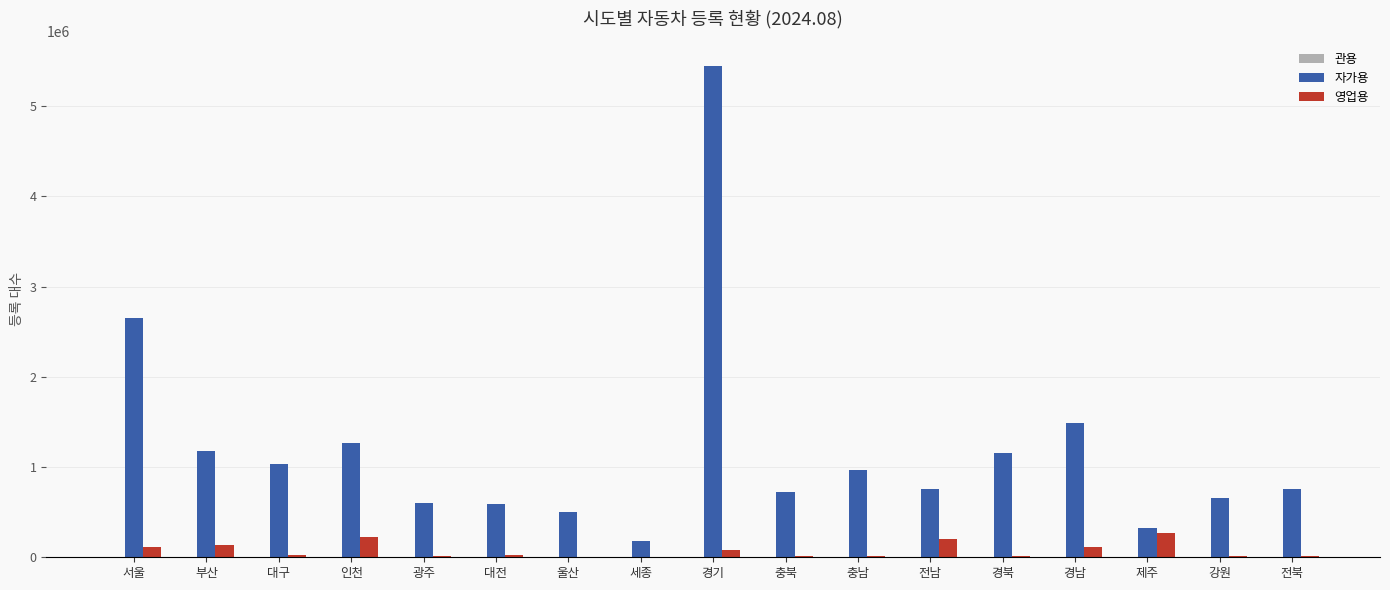

At which category is the sum across all series the highest?

경기